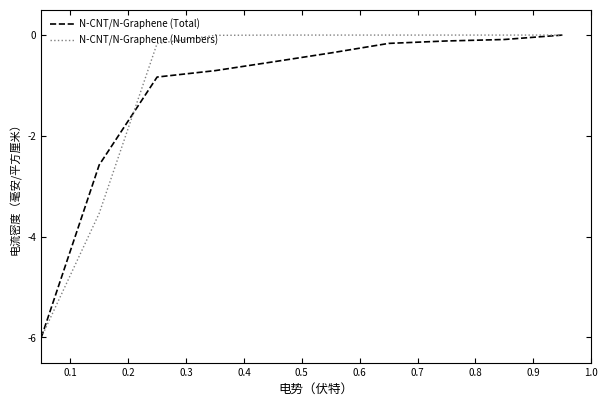

What is the smallest value displayed?

-6.0